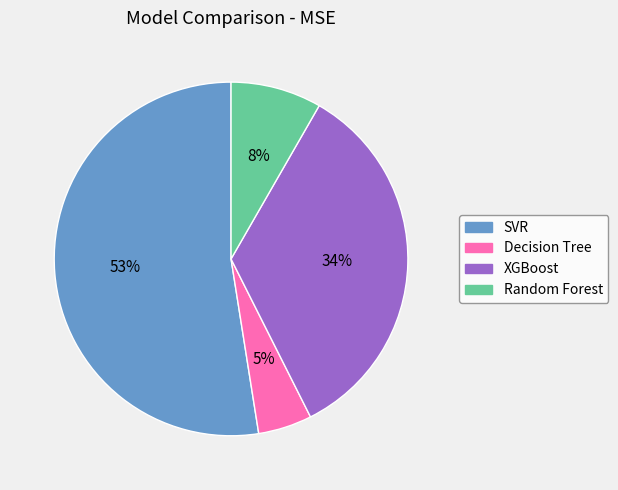

Is there a majority slice in this chart?

Yes